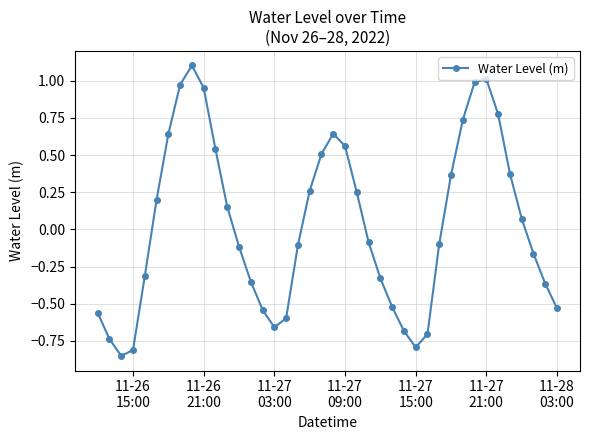

What is the difference between the second highest and minimum values?

1.9